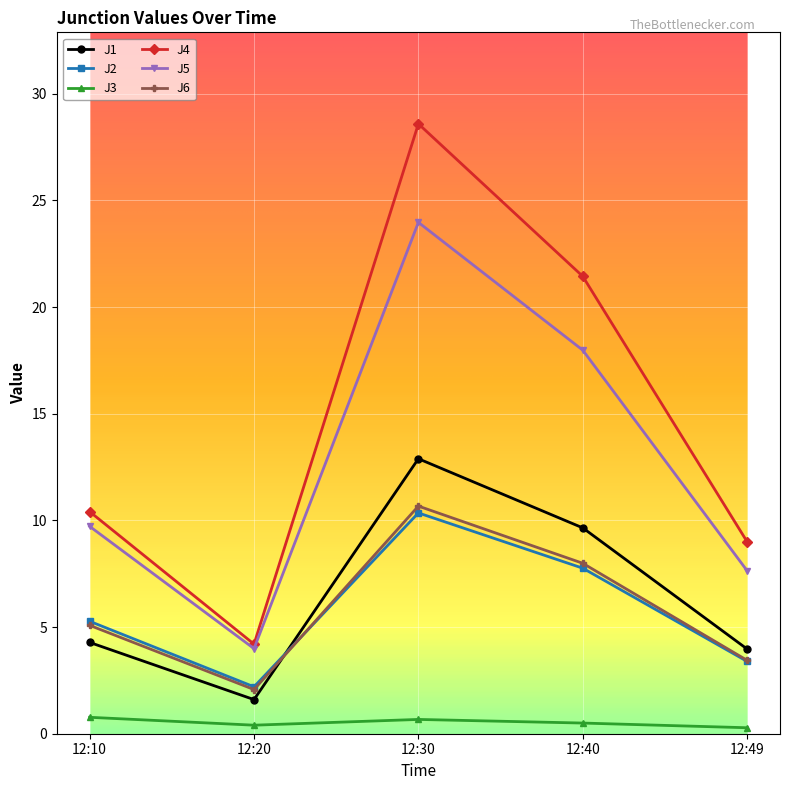

Which series has the largest range (max minus min)?

J4